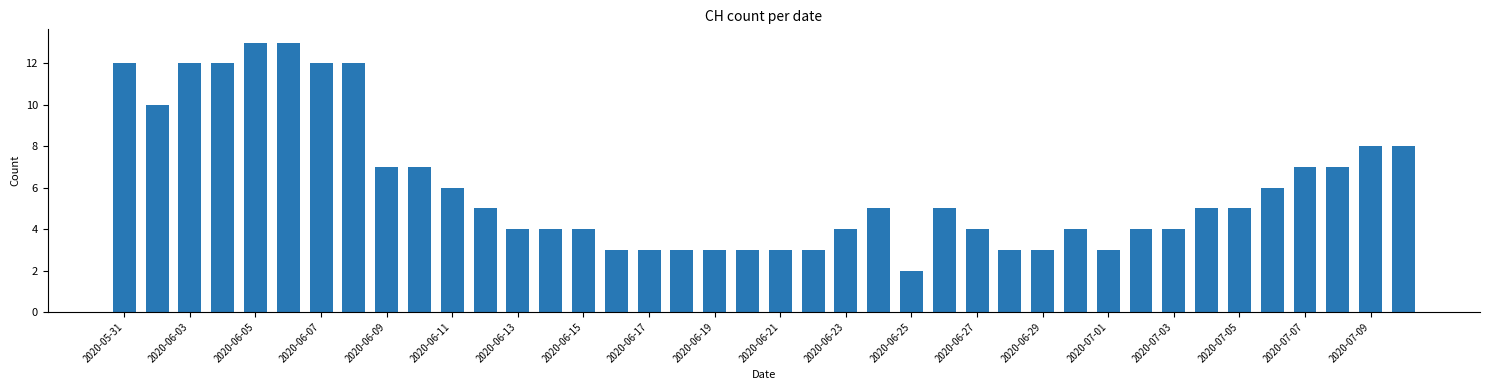

Reading right to left, transcribe all the data shown in this chart.

8	8	7	7	6	5	5	4	4	3	4	3	3	4	5	2	5	4	3	3	3	3	3	3	3	4	4	4	5	6	7	7	12	12	13	13	12	12	10	12